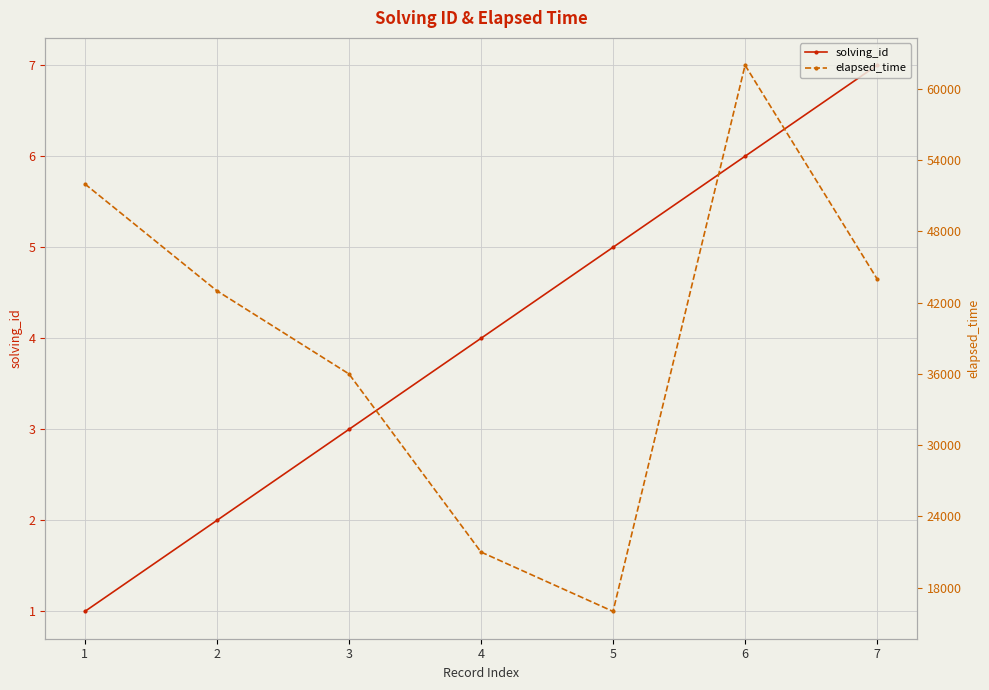

At how many categories does at least one series exceed 5426?

7